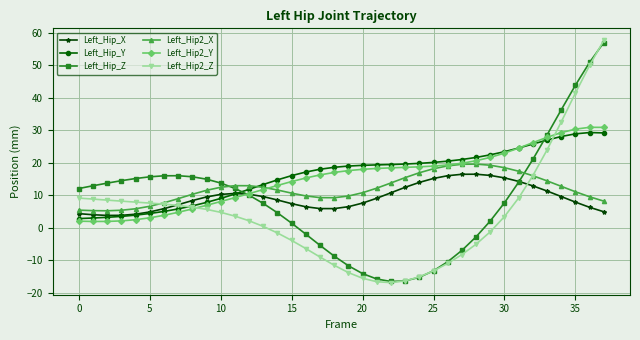

Which series has the largest range (max minus min)?

Left_Hip2_Z